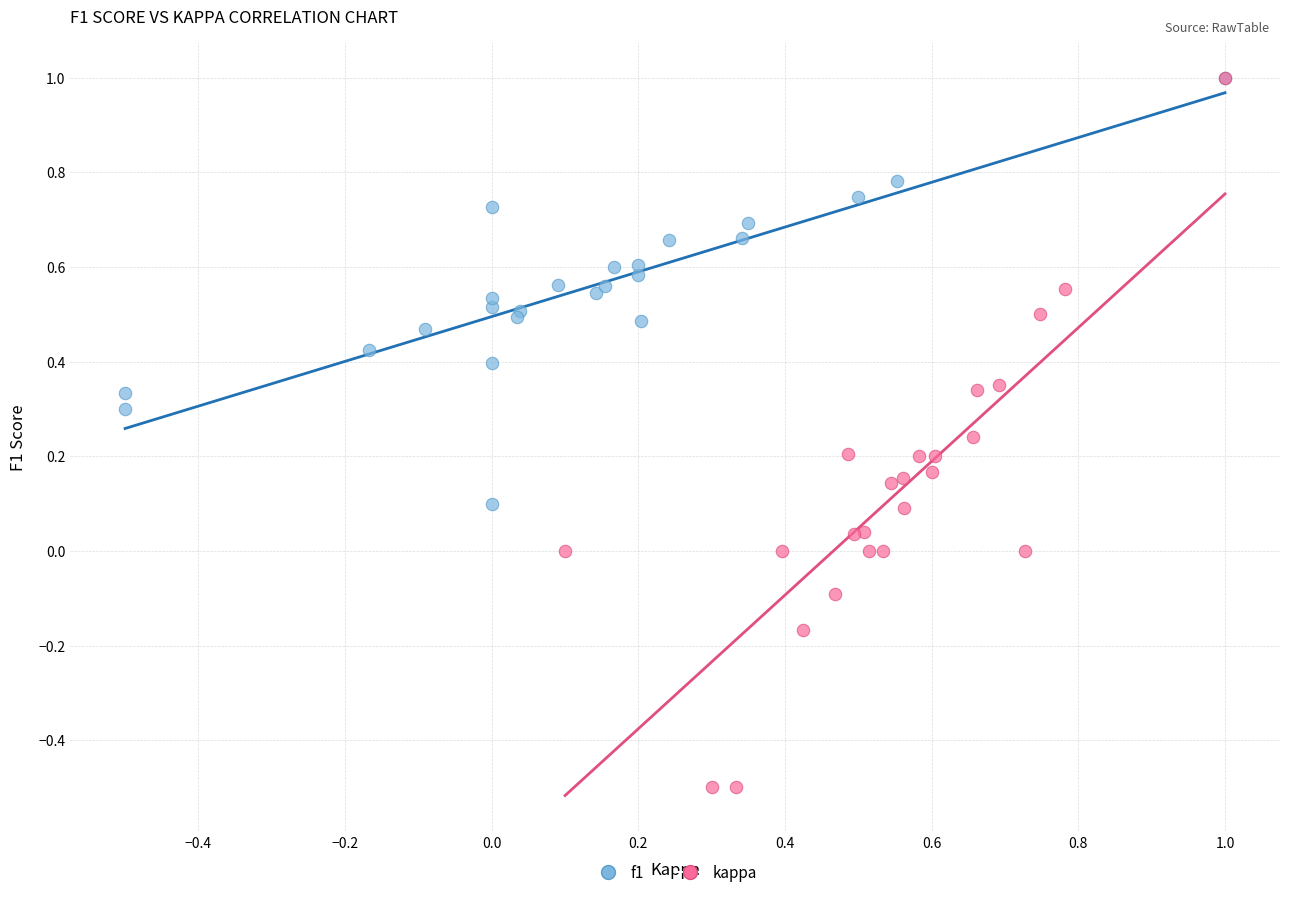

Which series reaches the minimum Y coordinate?

kappa